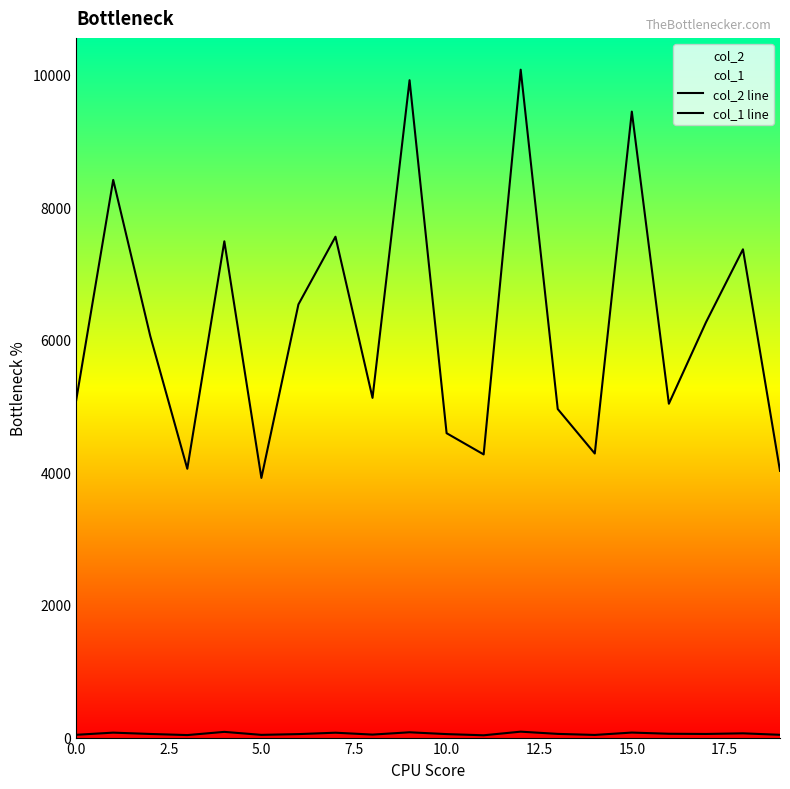

How many lines are shown in the chart?

2